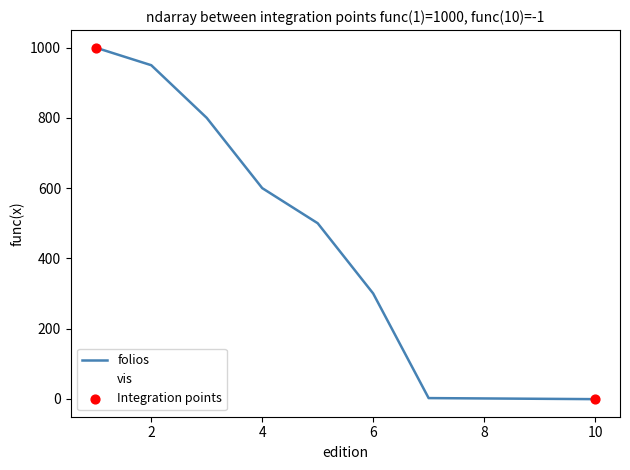

Is this an area chart (filled region under the line)?

No